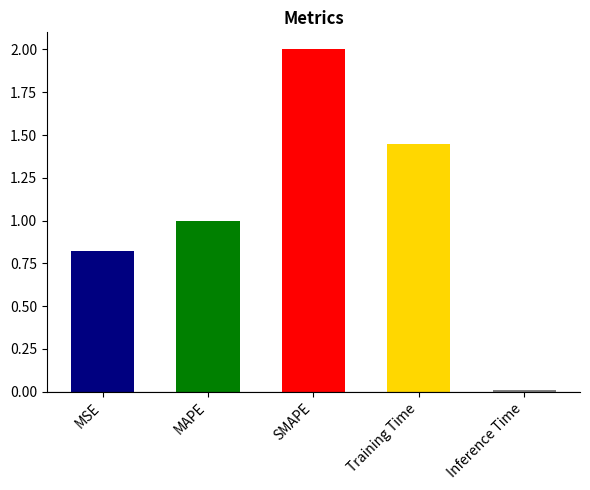

Rank the categories by value from lowest to highest.

Inference Time, MSE, MAPE, Training Time, SMAPE